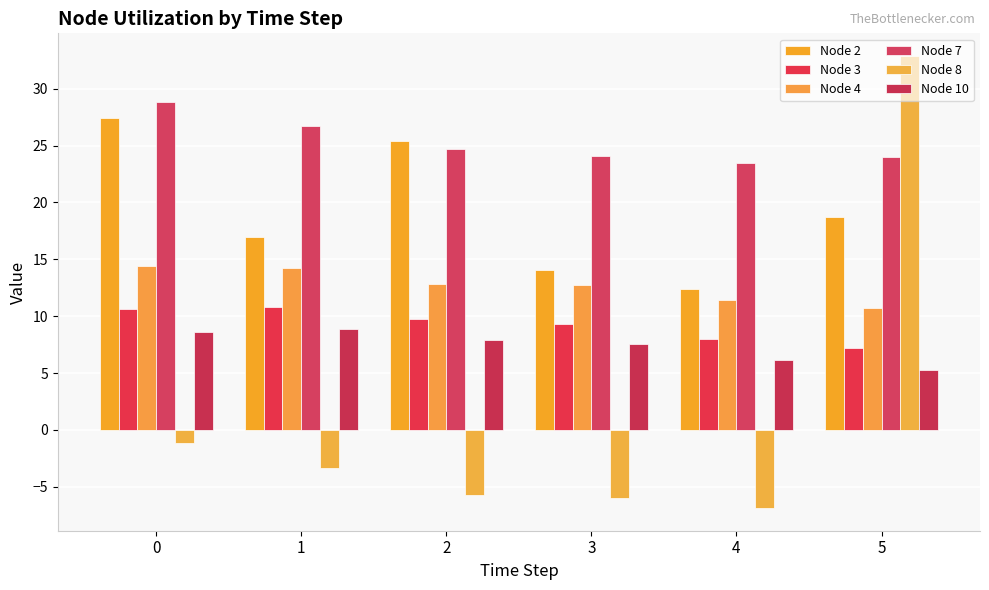

What are all the series names shown in the legend?

Node 2, Node 3, Node 4, Node 7, Node 8, Node 10